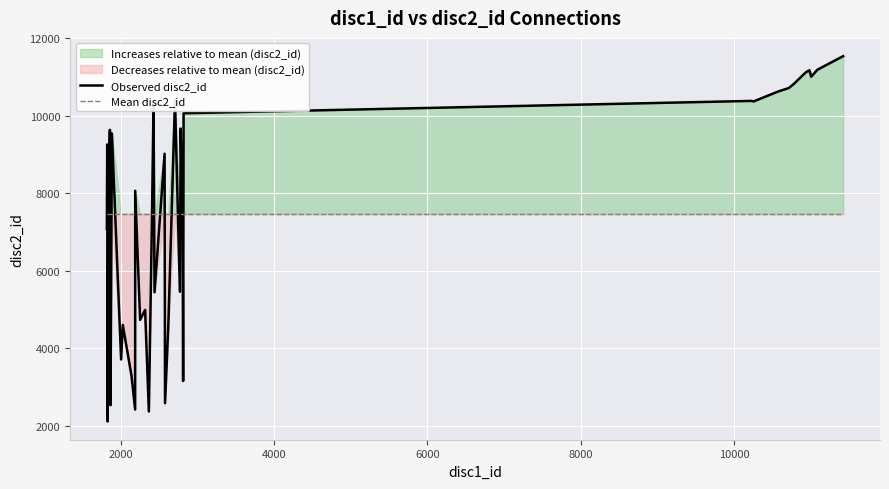

What is the greatest value displayed?

11538.0